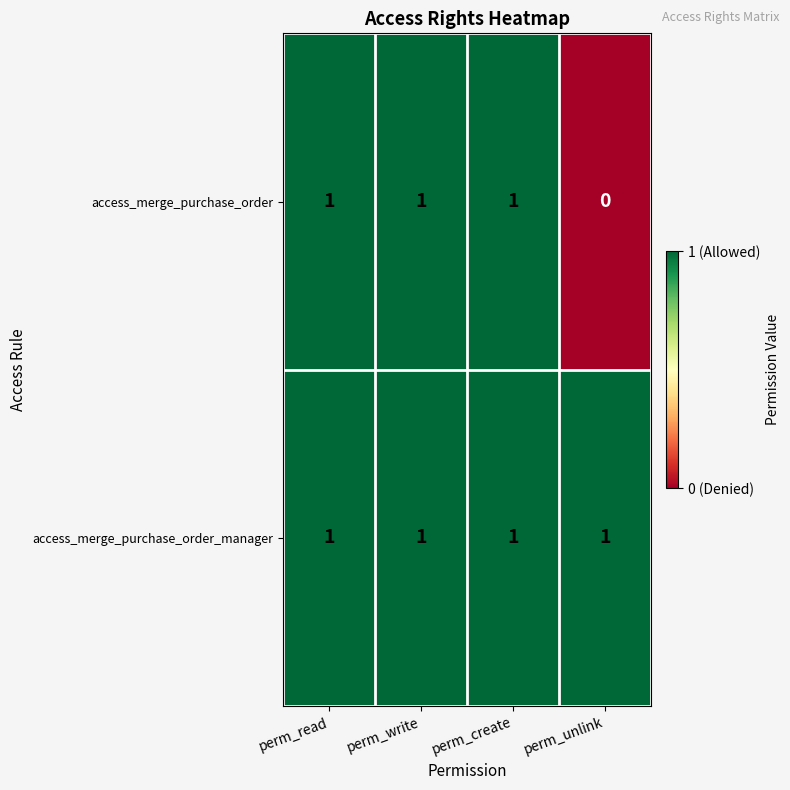

At how many categories does at least one series exceed 0?

4